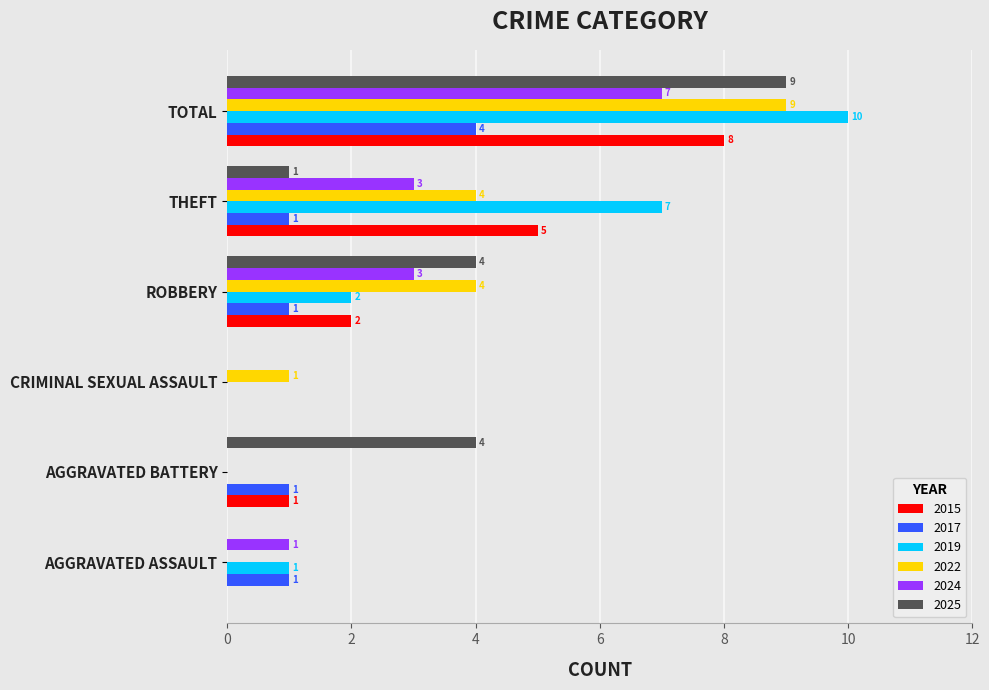

Is it true that 2017 equals 0 at AGGRAVATED BATTERY?

False